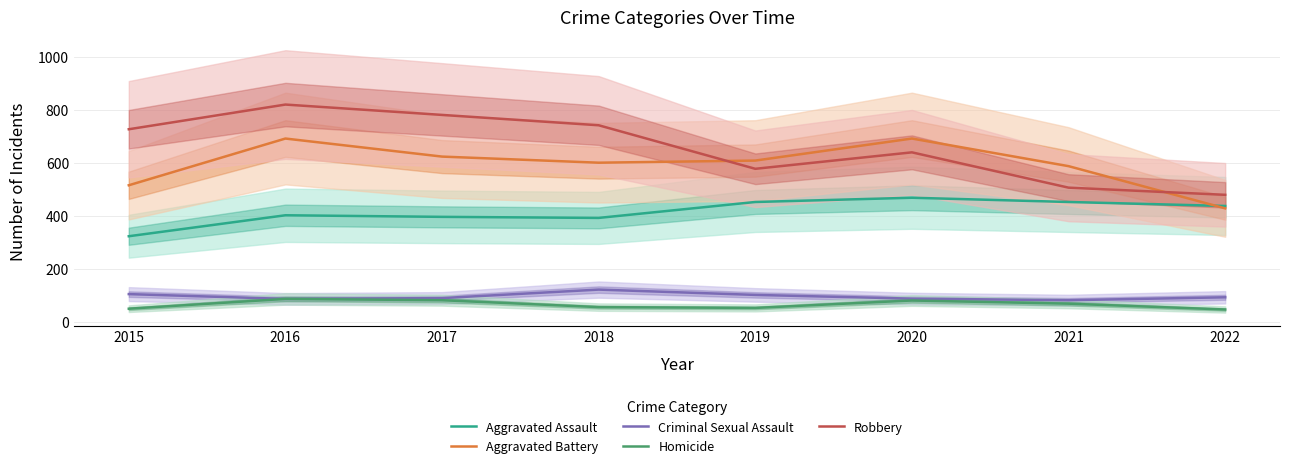

True or false: Criminal Sexual Assault and Robbery intersect in this chart.

False